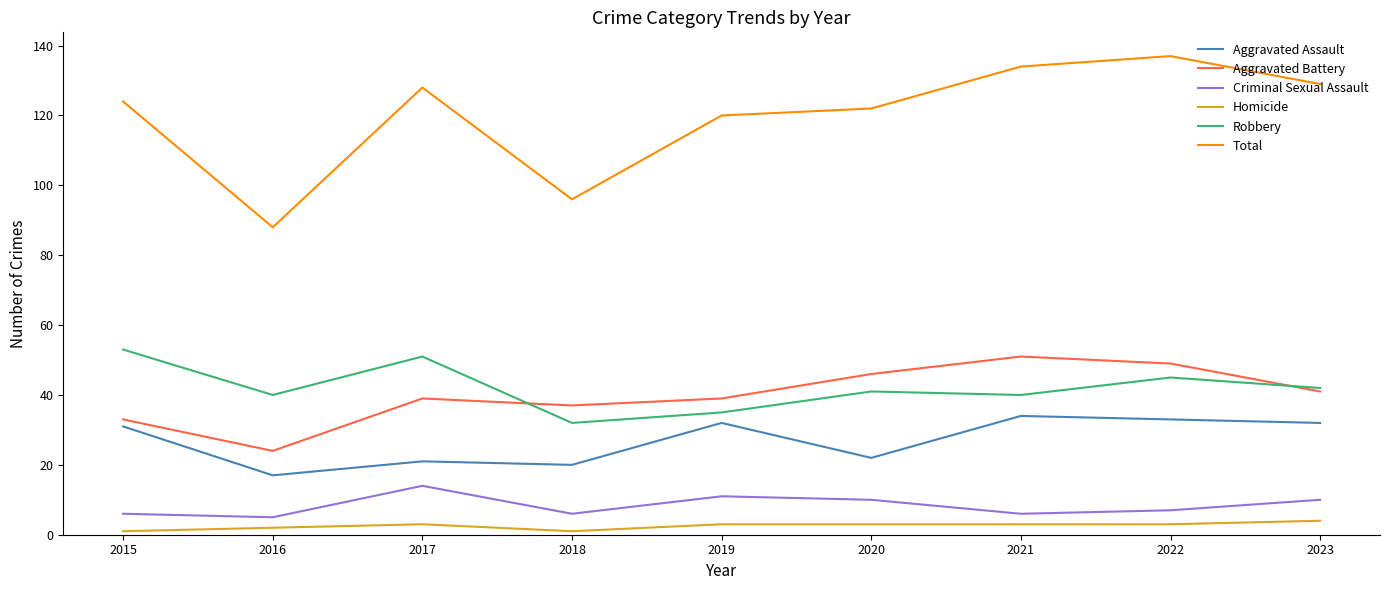

At how many categories does at least one series exceed 28?

9